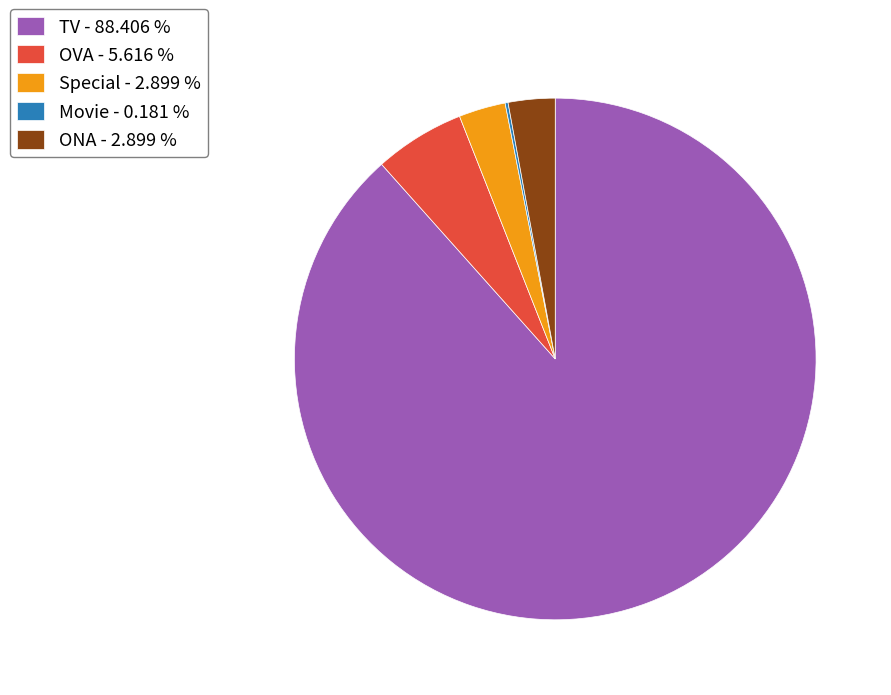

Which has a higher value, ONA - 2.899 % or TV - 88.406 %?

TV - 88.406 %